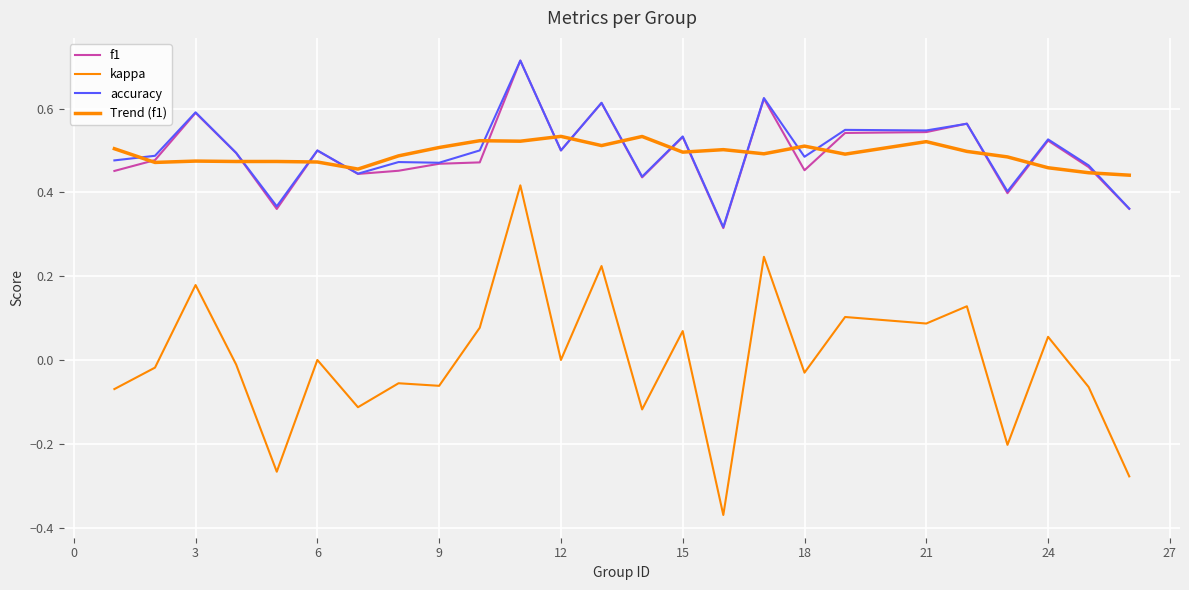

Is this an area chart (filled region under the line)?

No